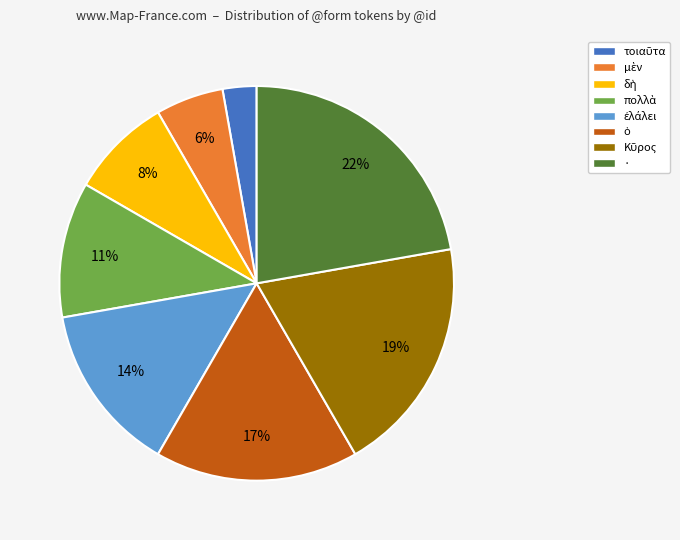

To the nearest percent, what is the average slice percentage?

12%